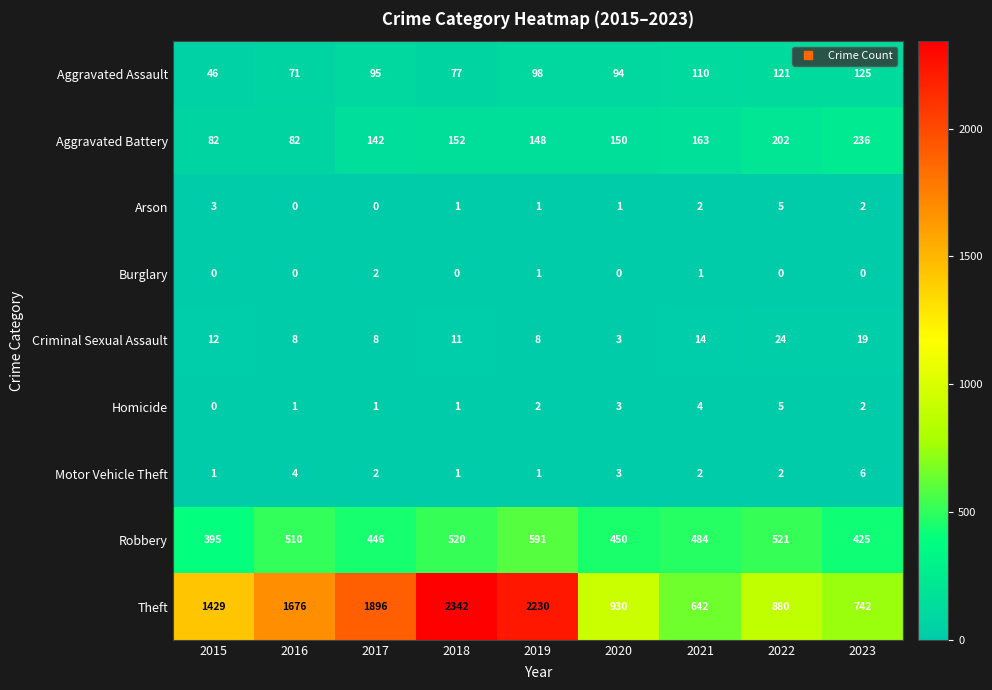

What is the difference between the highest and lowest values at 2019?

2229